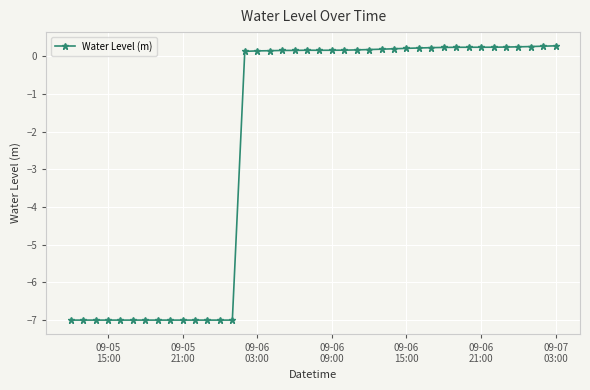

How many series are shown in this chart?

1